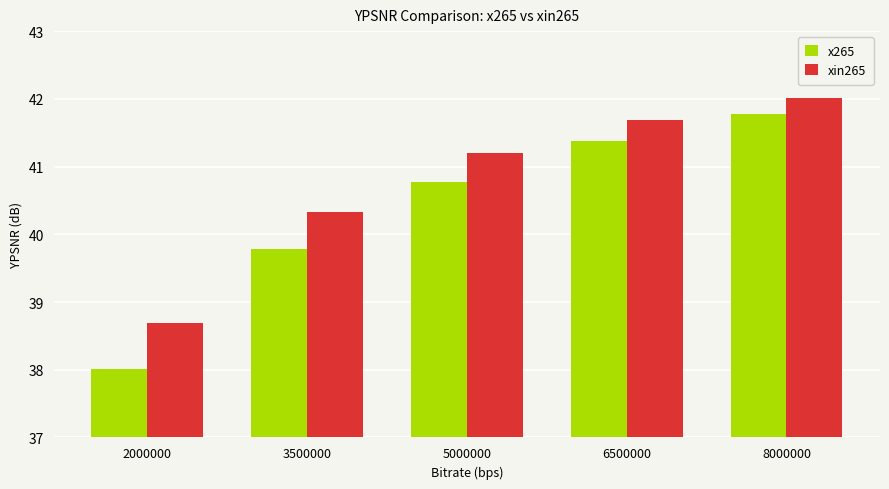

Count the number of categories in the chart.

5